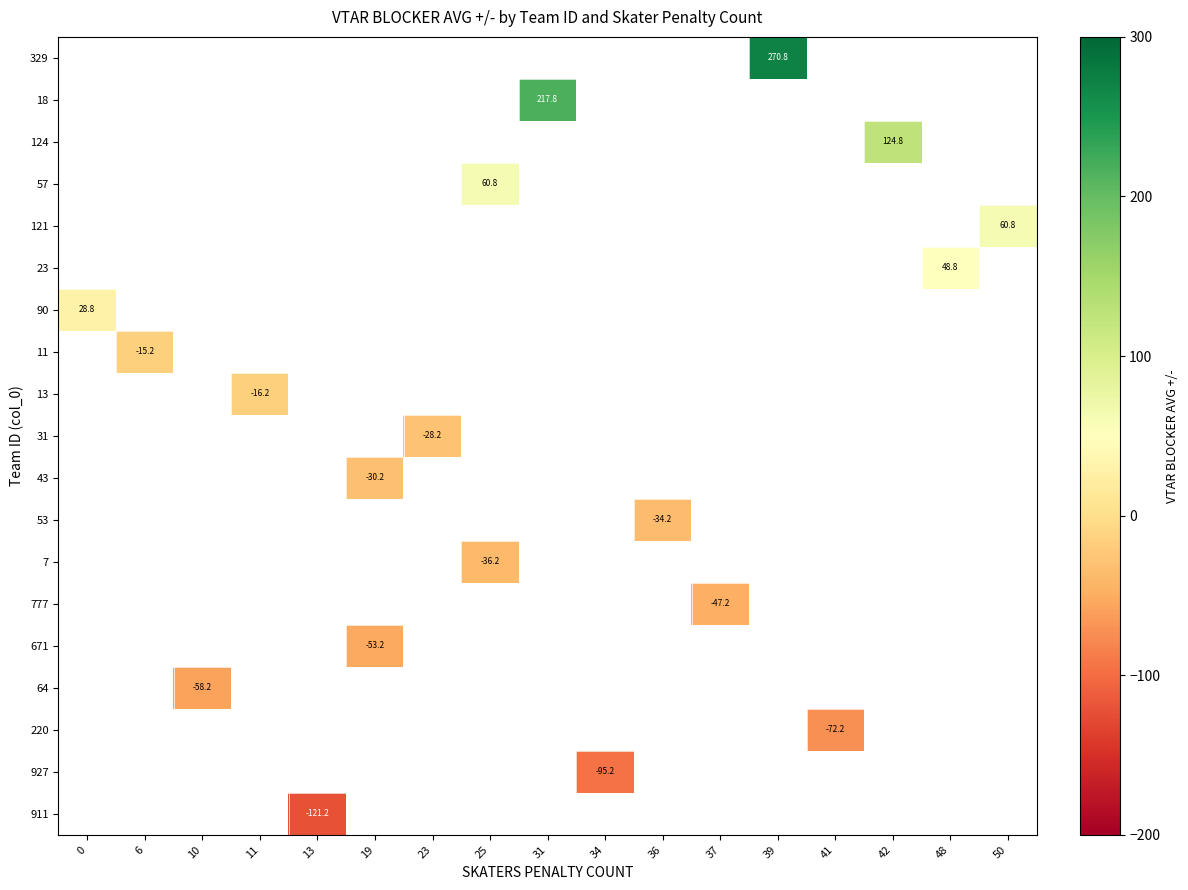

Rank the categories by 18 value from lowest to highest.

0, 6, 10, 11, 13, 19, 23, 25, 31, 34, 36, 37, 39, 41, 42, 48, 50